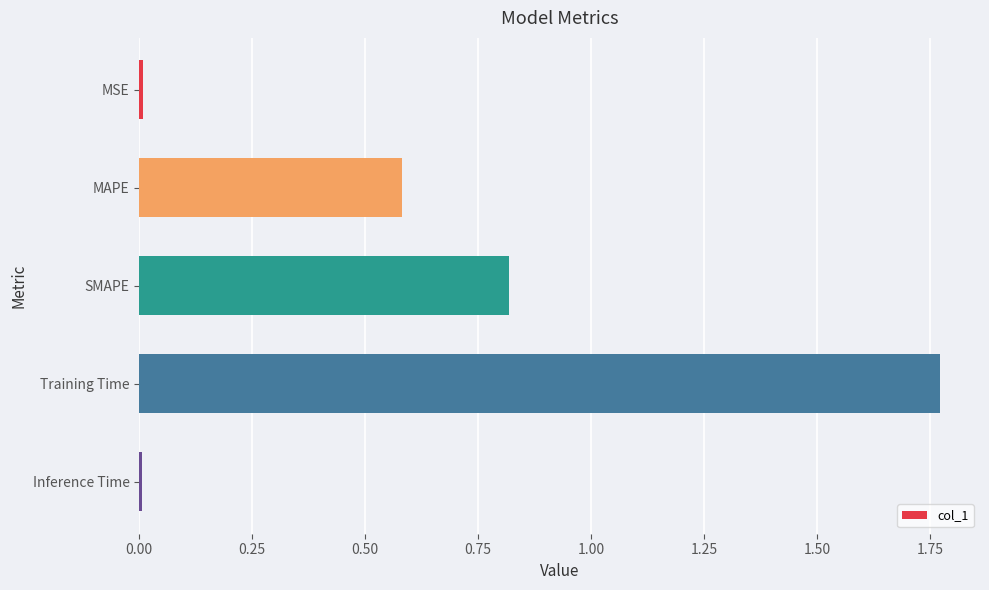

What is the sum of all values?

3.2